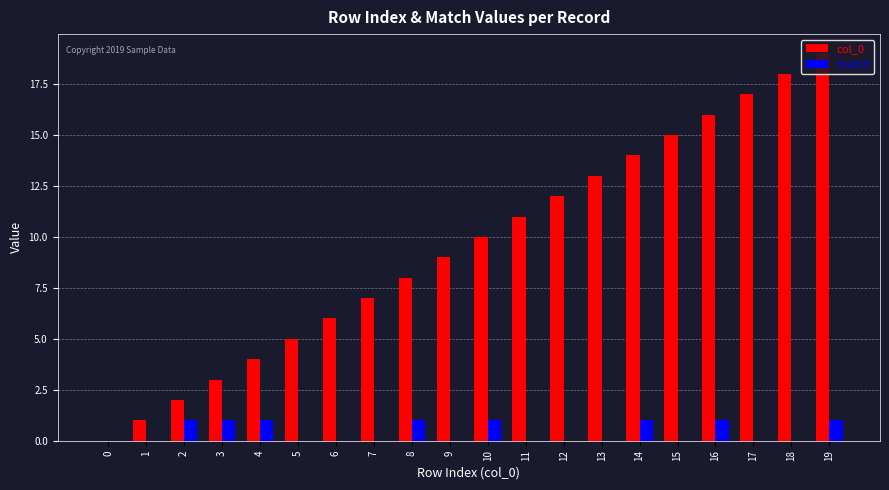

What is the sum of the match values at 3 and 9?

1